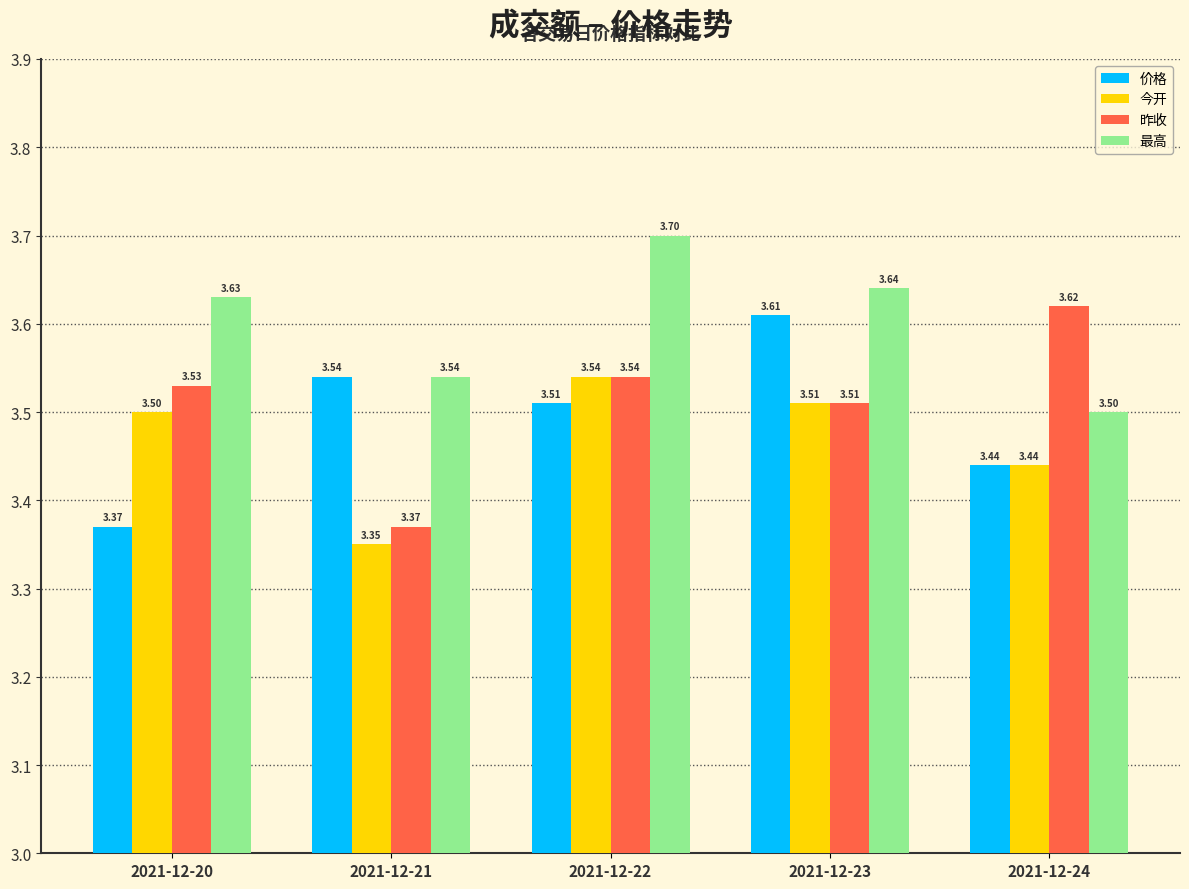

Does the chart contain any negative values?

No